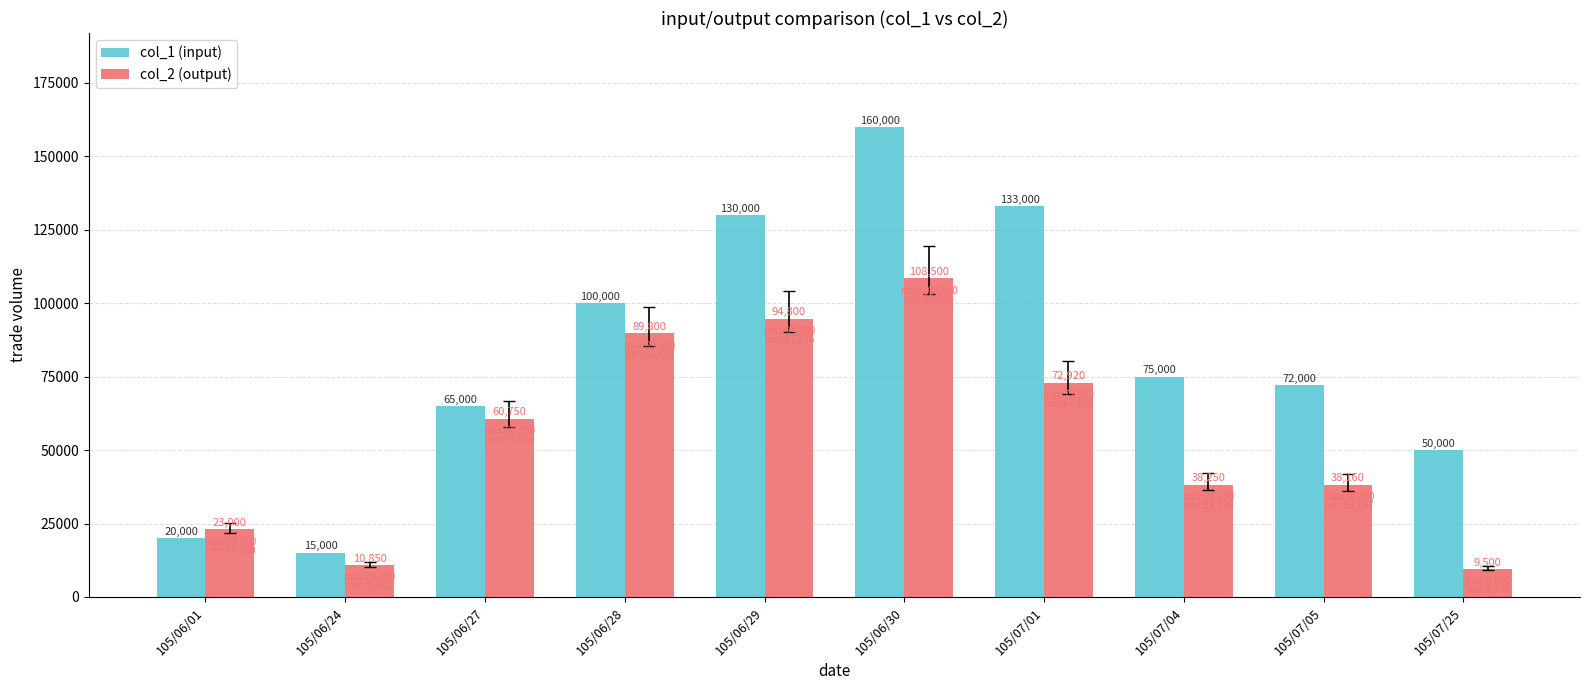

At which category is the sum across all series the highest?

105/06/30